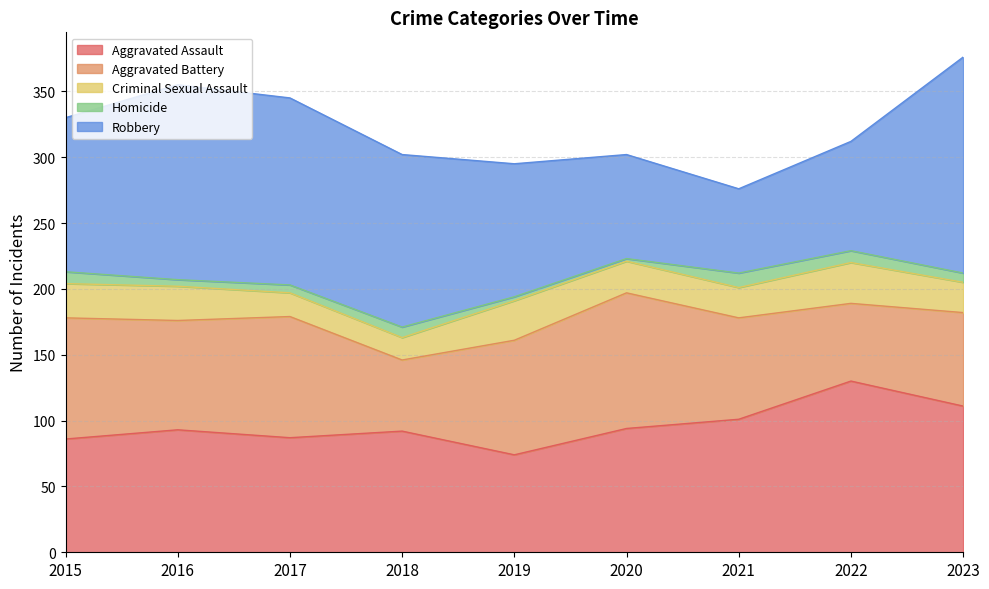

List the series in order of their overall mean, lowest first.

Homicide, Criminal Sexual Assault, Aggravated Battery, Aggravated Assault, Robbery